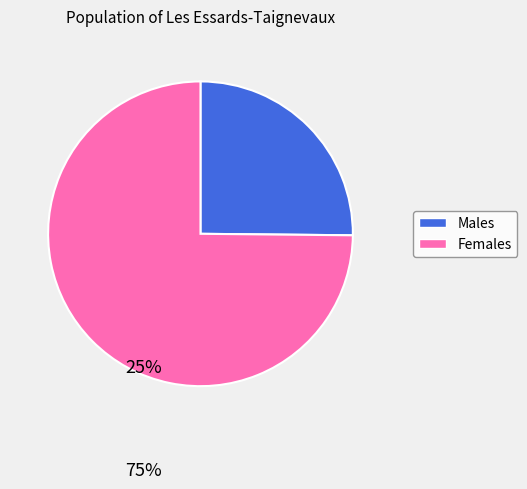

How many slices are in this pie chart?

2